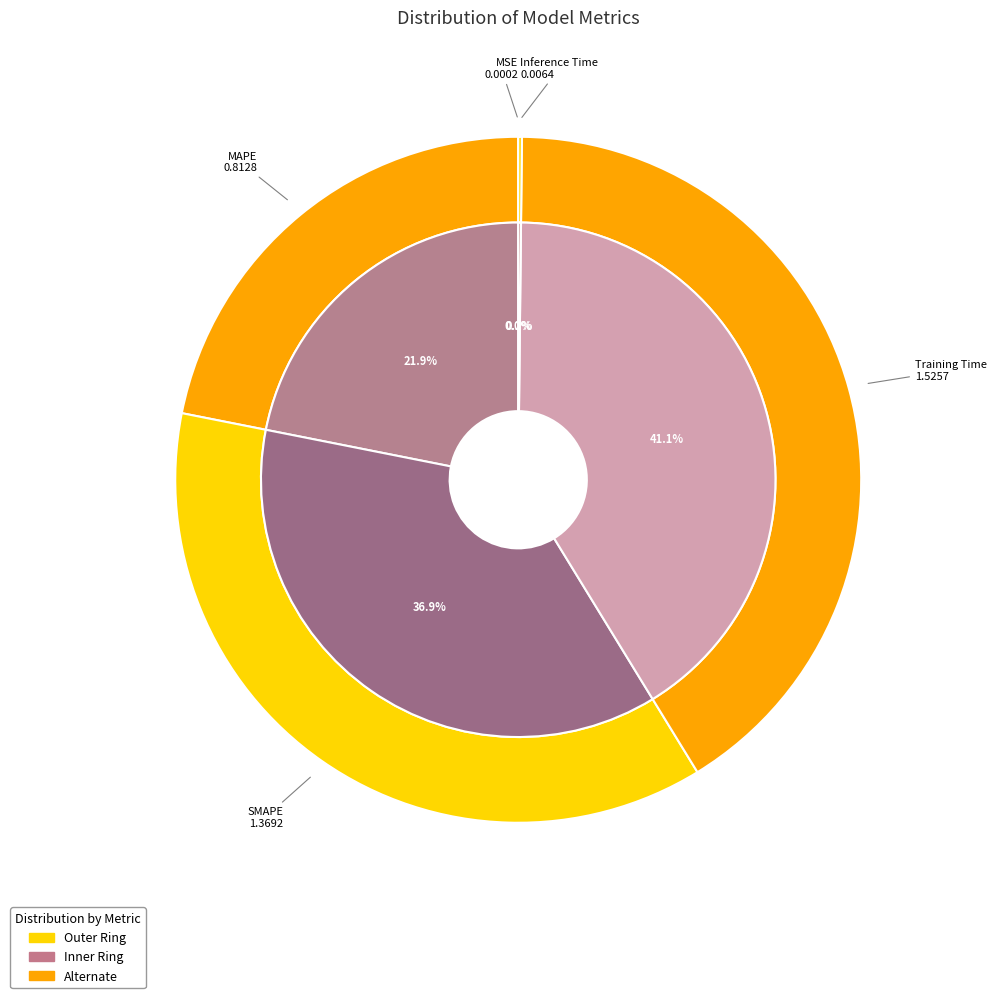

What percentage is the SMAPE slice, to the nearest percent?

37%